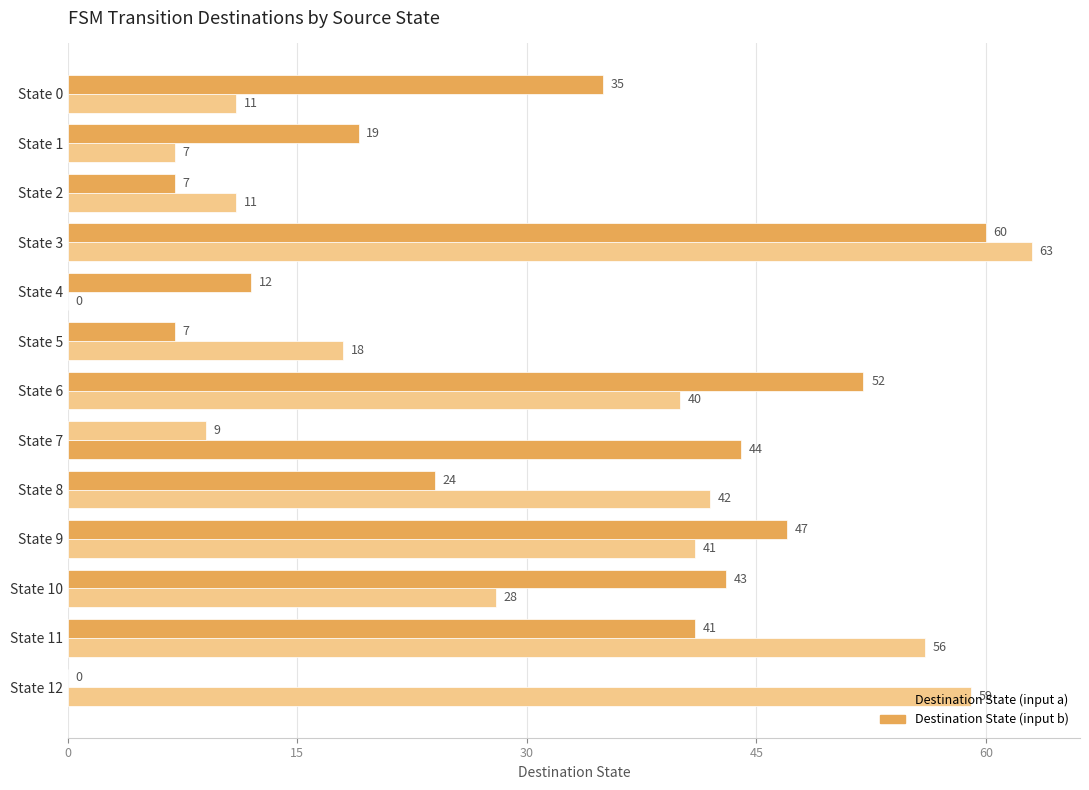

Count the number of categories in the chart.

13